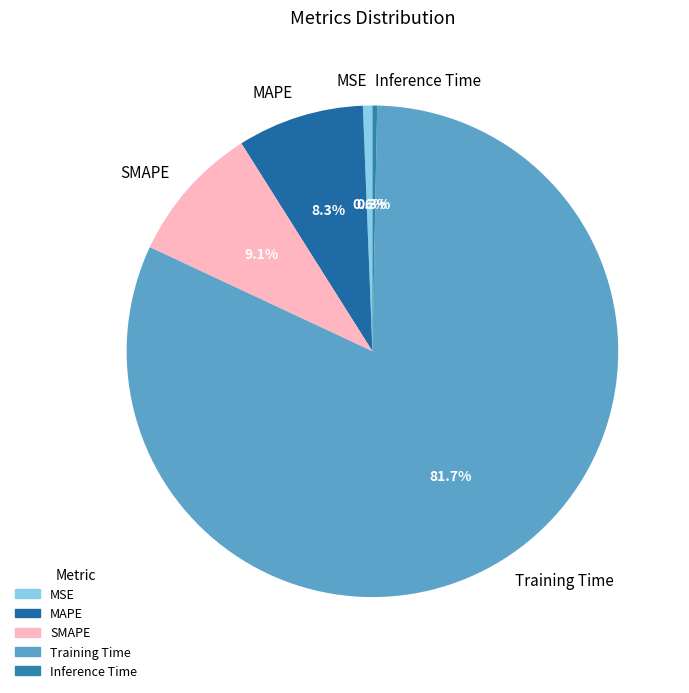

True or false: Inference Time accounts for 0% of the total.

True